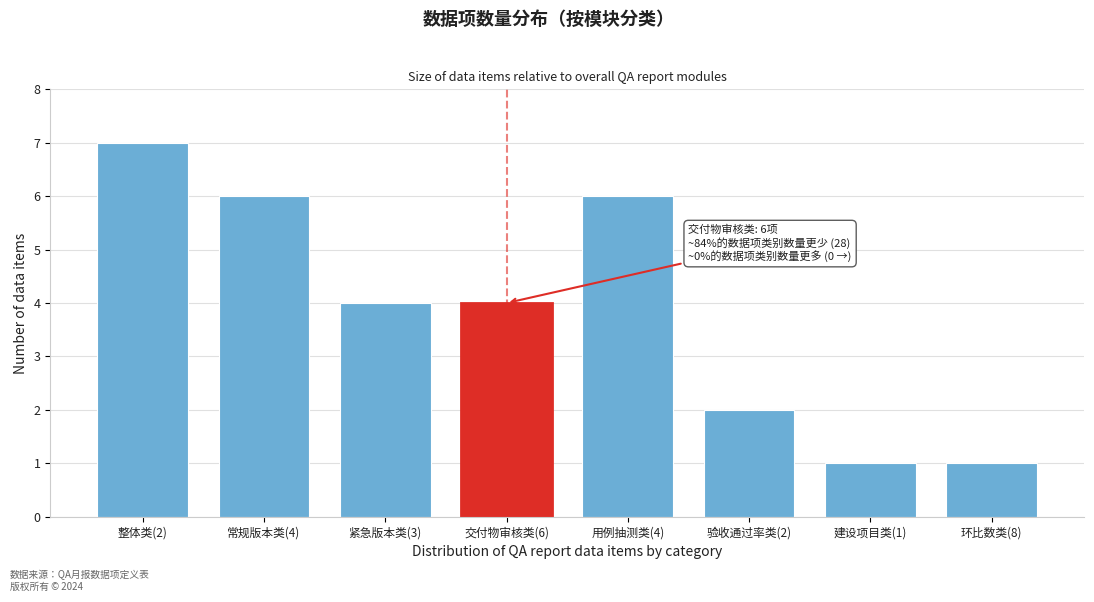

Reading right to left, transcribe all the data shown in this chart.

环比数类(8)=1	建设项目类(1)=1	验收通过率类(2)=2	用例抽测类(4)=6	交付物审核类(6)=4	紧急版本类(3)=4	常规版本类(4)=6	整体类(2)=7